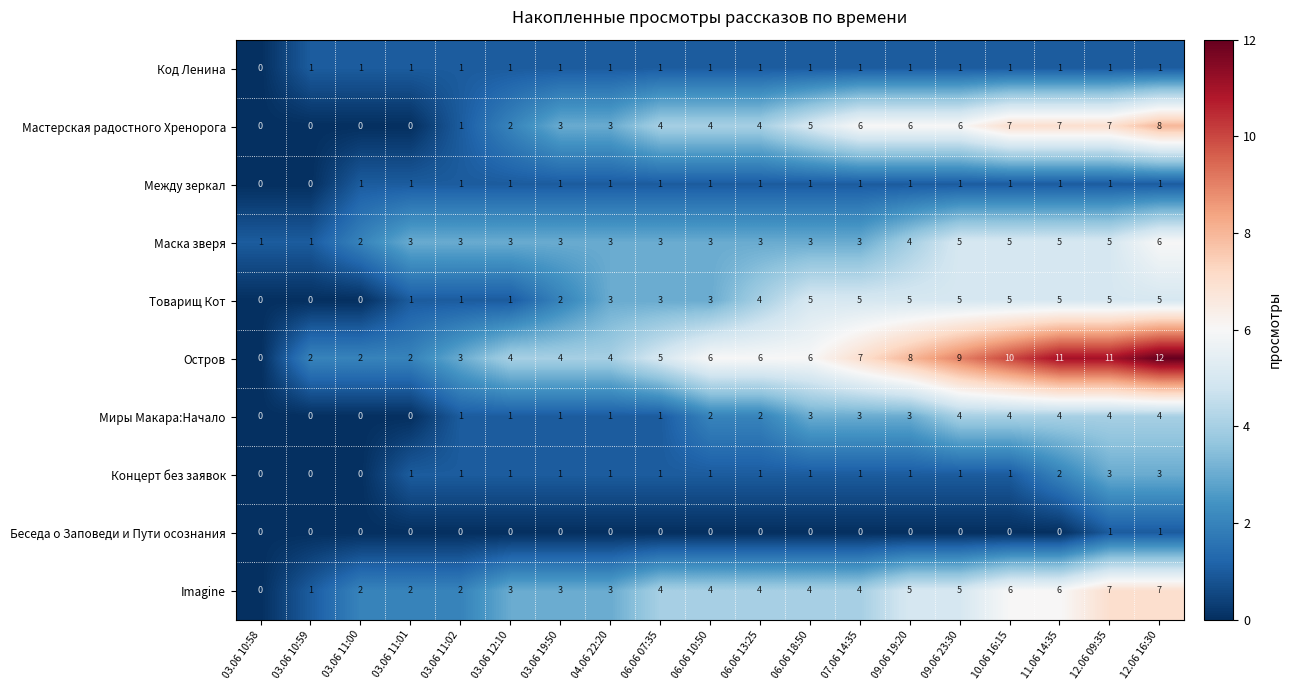

The value of Товарищ Кот at 04.06 22:20 is 3. True or false?

True